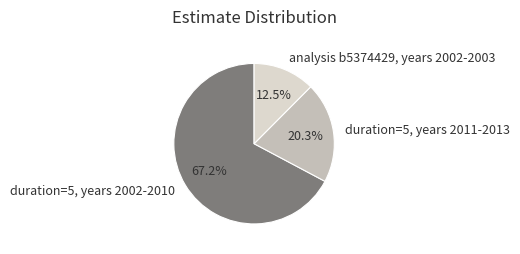

Count the number of slices in the pie.

3